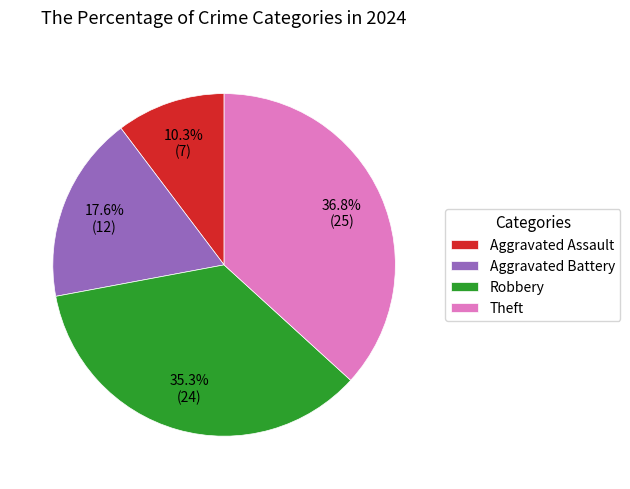

Approximately how many times larger is the value at Robbery compared to Aggravated Assault?

3.4